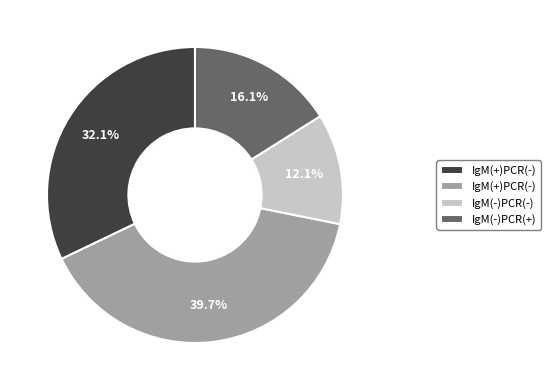

Is there a majority slice in this chart?

No